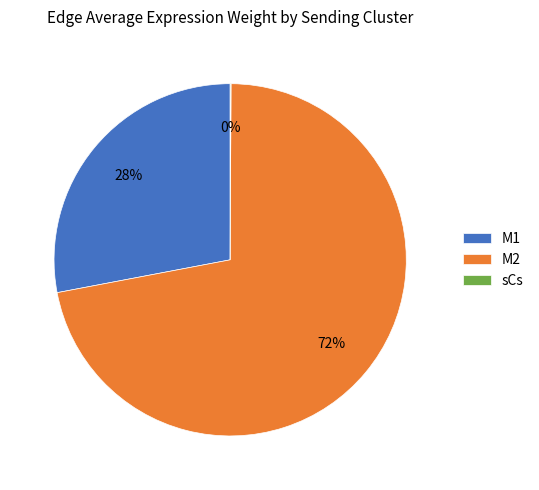

Approximately how many times larger is the value at M1 compared to M2?

0.4